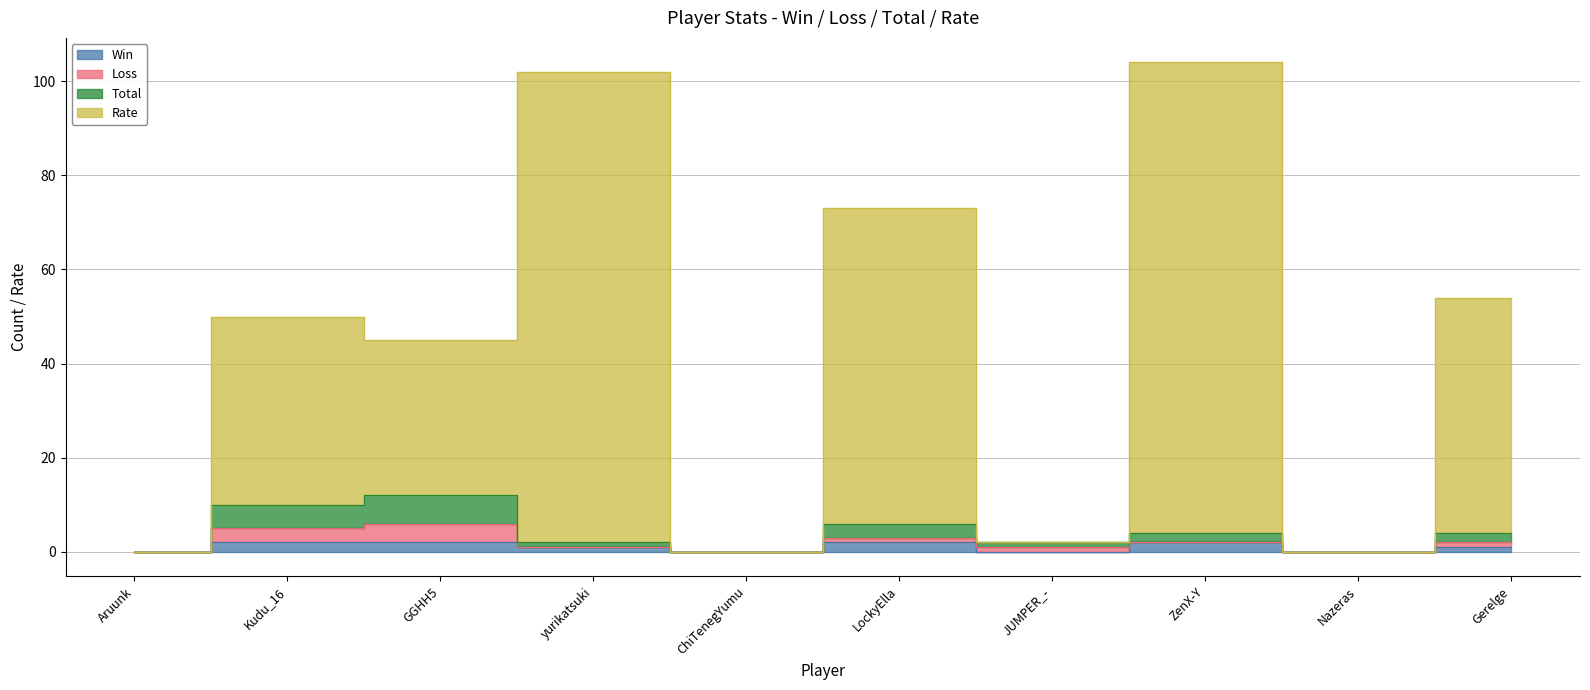

True or false: Total has more than 0 interior local peaks.

True